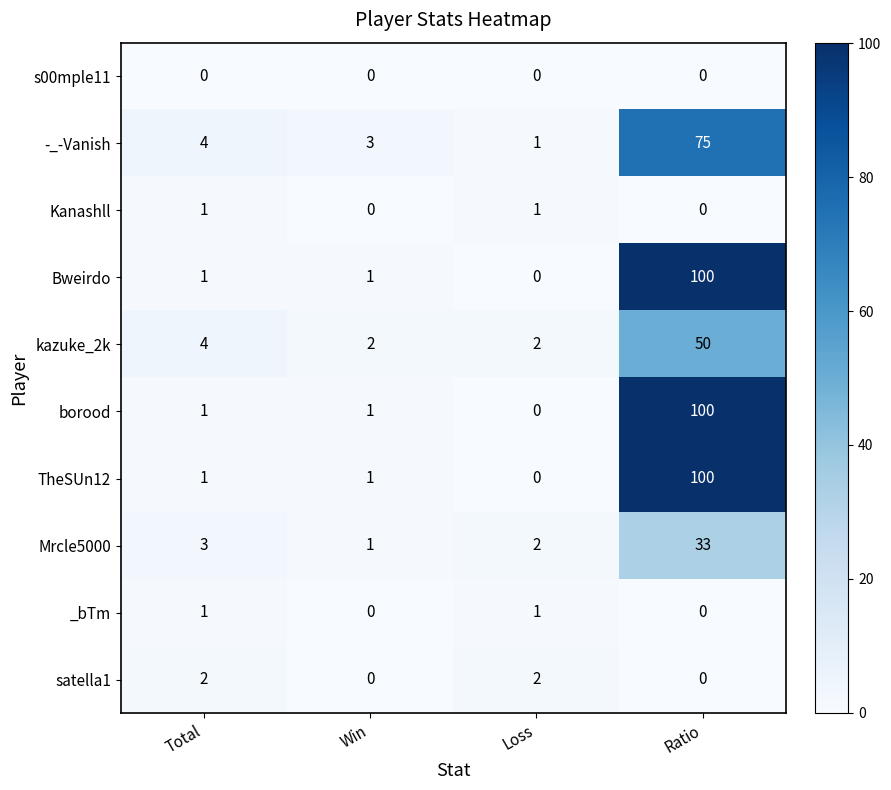

The satella1 series shows 0 at Ratio. True or false?

True